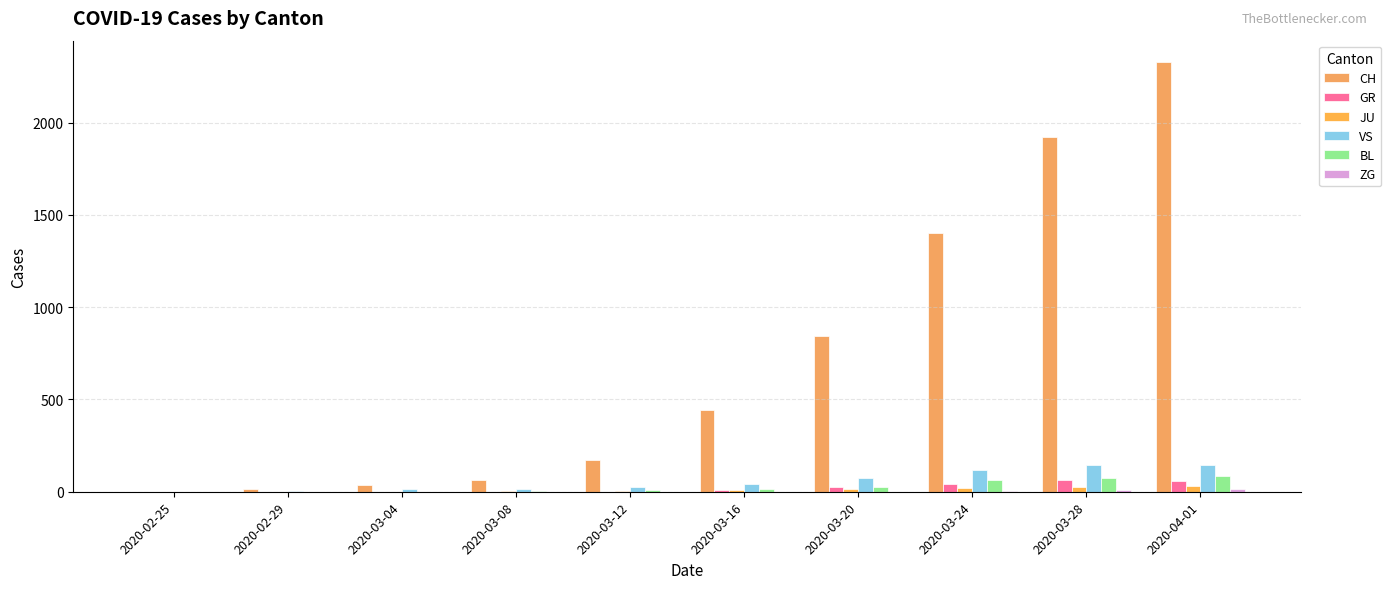

What is the sum of the CH values at 2020-03-08 and 2020-02-25?

61